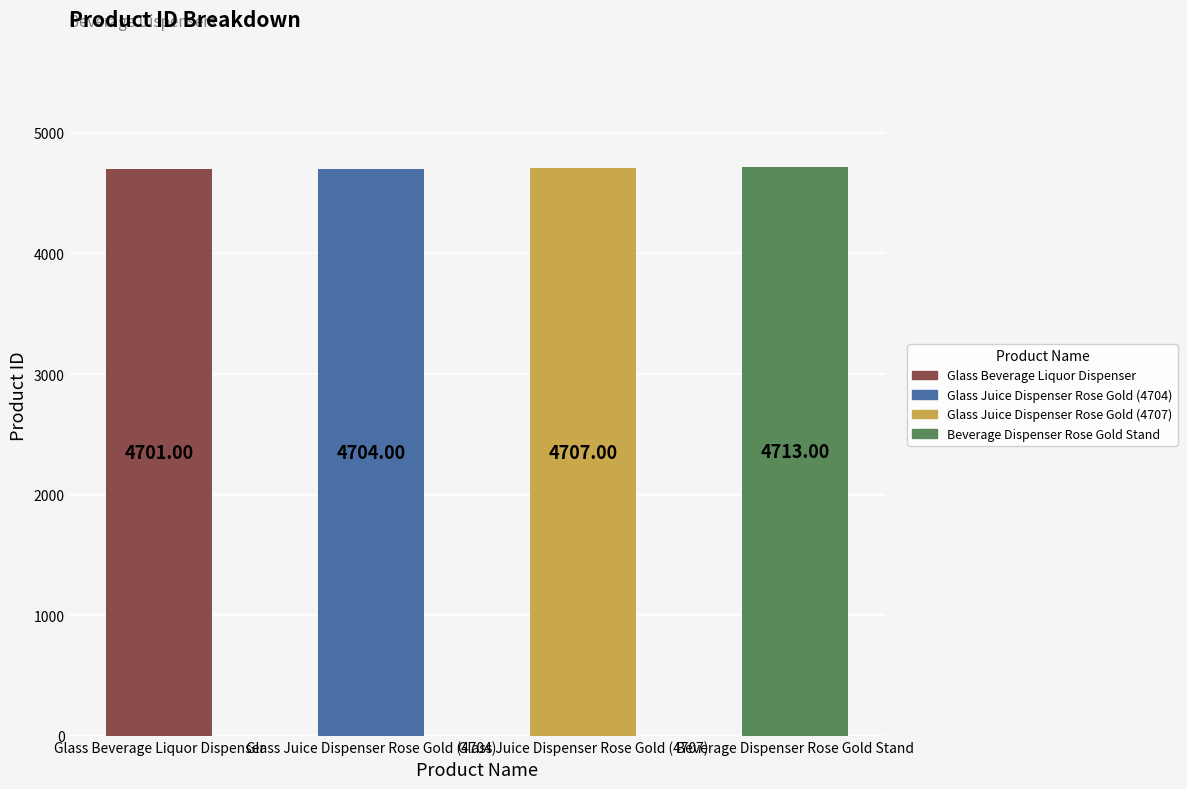

Which has a higher value, Beverage Dispenser Rose Gold Stand or Glass Beverage Liquor Dispenser?

Beverage Dispenser Rose Gold Stand